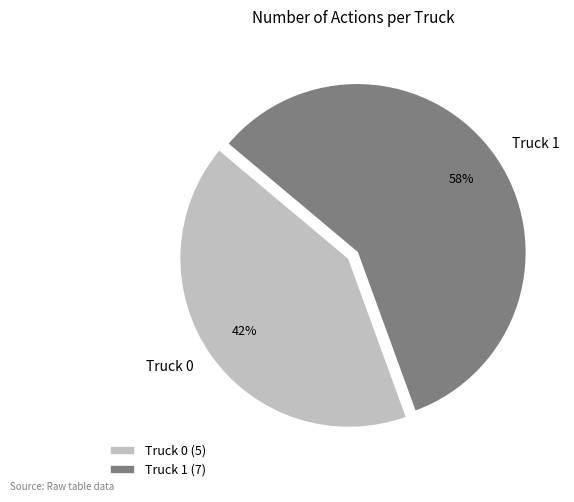

Rank the categories by value from lowest to highest.

Truck 0, Truck 1